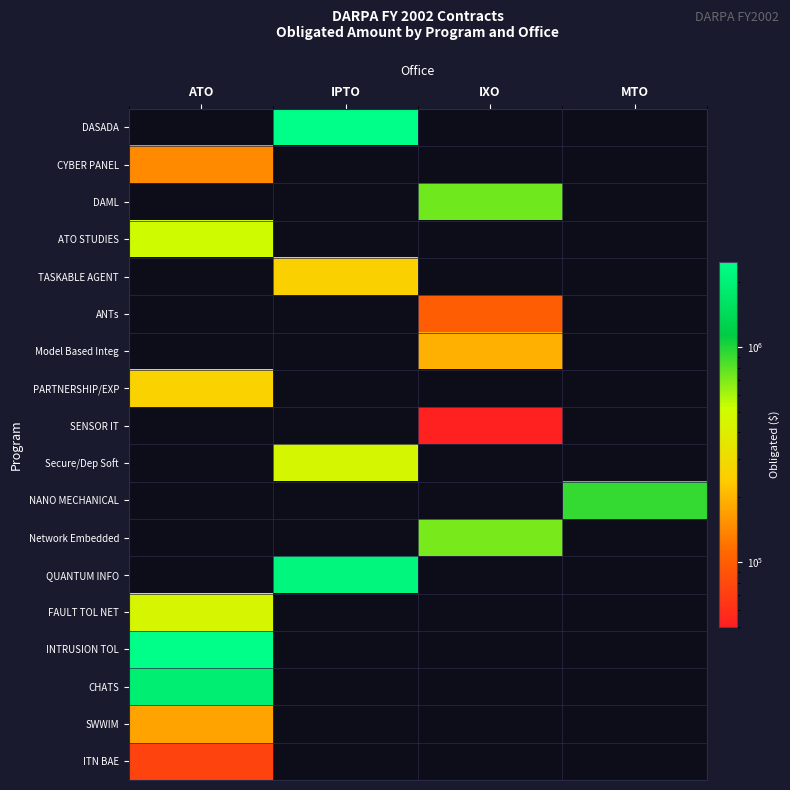

Is the value of DASADA at ATO greater than the value of CHATS at IXO?

No